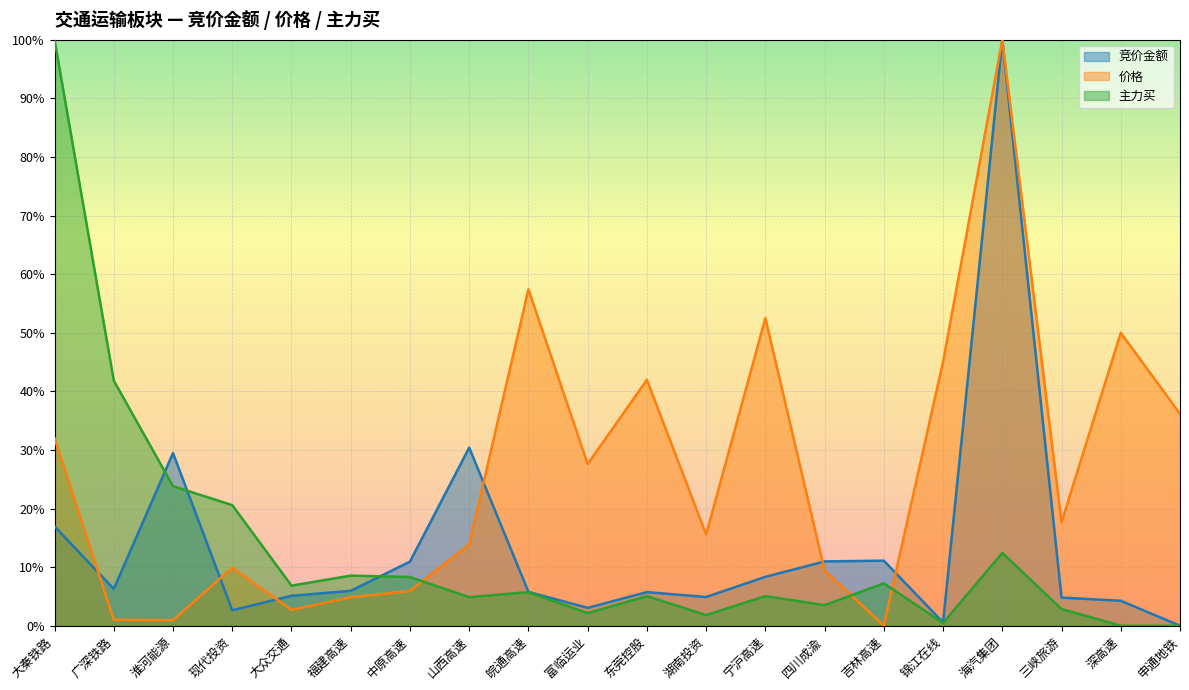

Reading left to right, list all the values displayed in this chart.

竞价金额: 0.2	0.1	0.3	0.0	0.1	0.1	0.1	0.3	0.1	0.0	0.1	0.0	0.1	0.1	0.1	0.0	1.0	0.0	0.0	0.0
价格: 0.3	0.0	0.0	0.1	0.0	0.0	0.1	0.1	0.6	0.3	0.4	0.2	0.5	0.1	0.0	0.5	1.0	0.2	0.5	0.4
主力买: 1.0	0.4	0.2	0.2	0.1	0.1	0.1	0.0	0.1	0.0	0.1	0.0	0.1	0.0	0.1	0.0	0.1	0.0	0.0	0.0